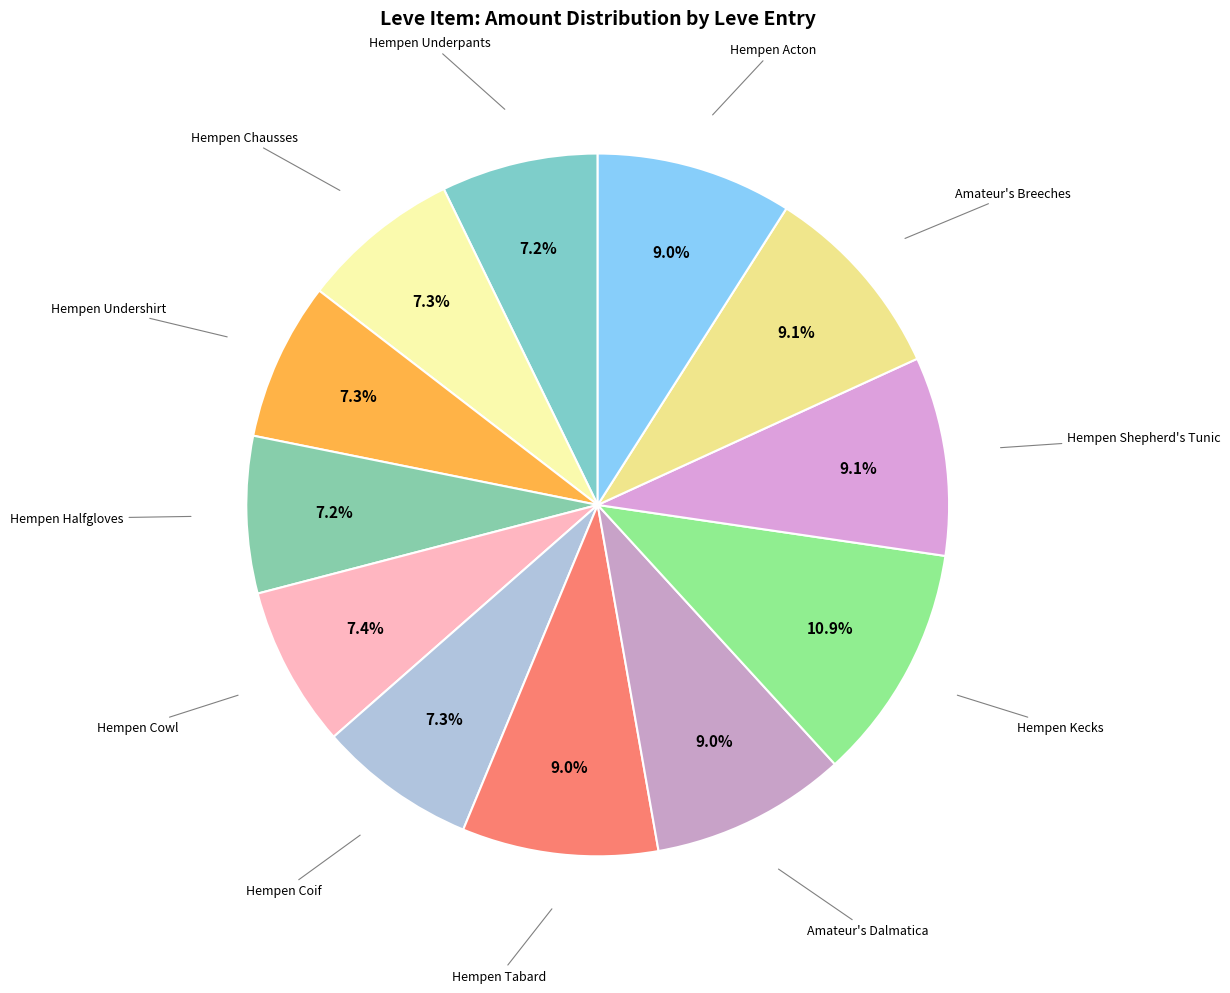

Count the number of slices in the pie.

12